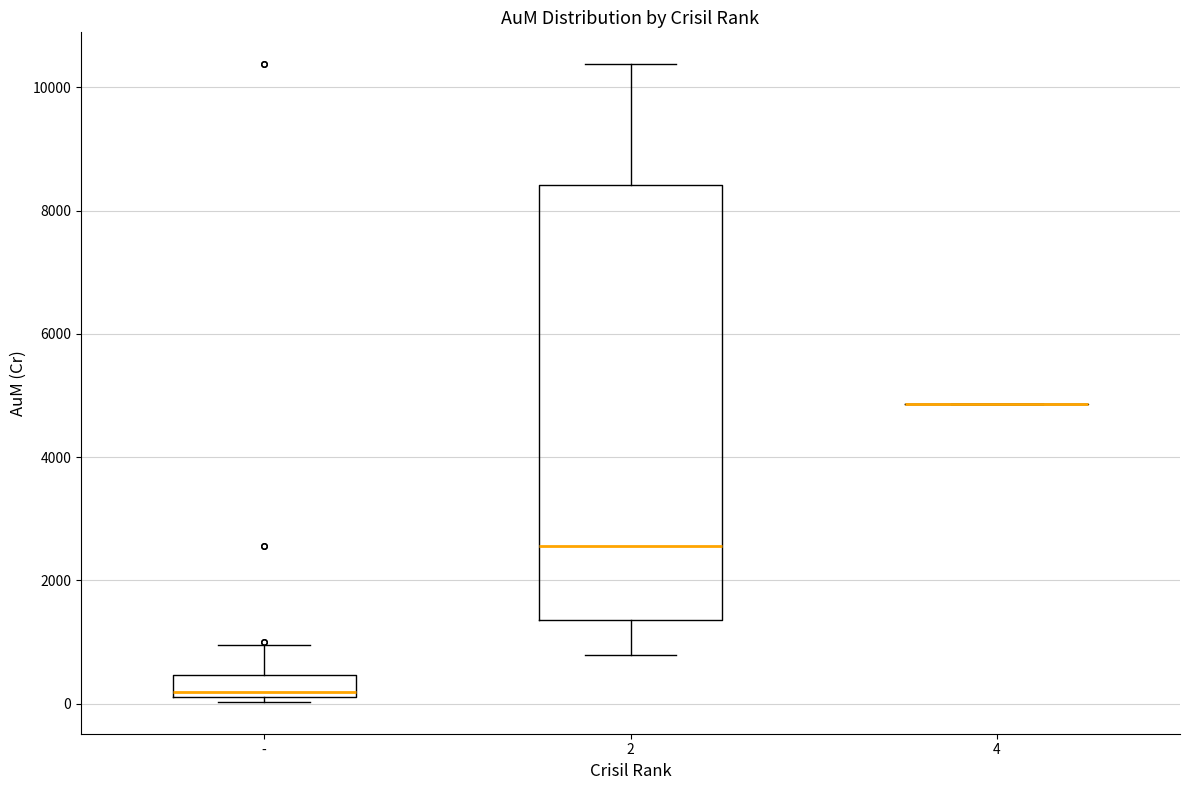

Reading left to right, read every box against the y-axis: the position of its median line, the range the box covers, and the ends of its whiskers. The values are not printed on the chart, so give them approximately, as read against the axis.

-: median 200, box 0 to 400, whiskers 0 (just below the box's lower edge) to 1000
2: median 2600, box 1400 to 8400, whiskers 800 to 10400
4: box collapsed to a line at 4800, whiskers 4800 to 4800